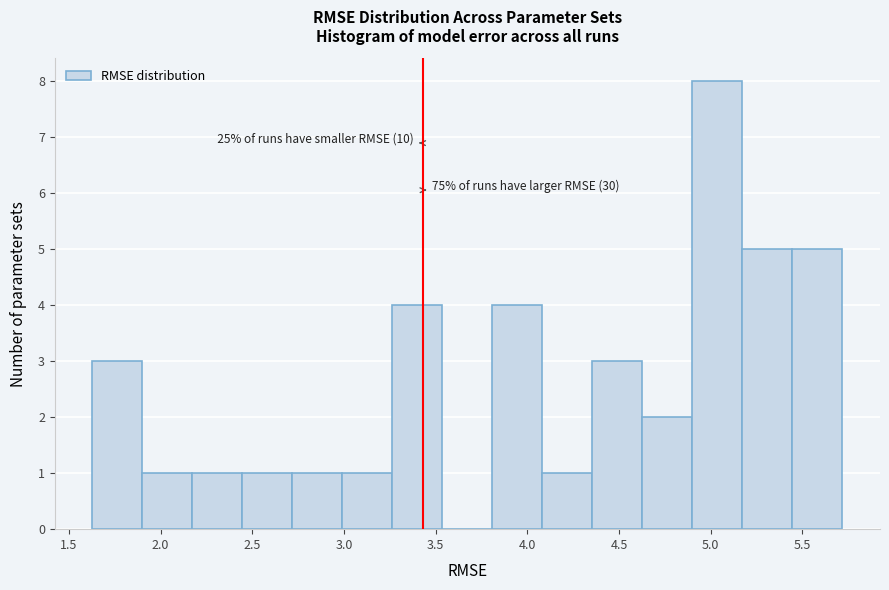

Which range on the x-axis has the tallest bar?

4.90 to 5.15